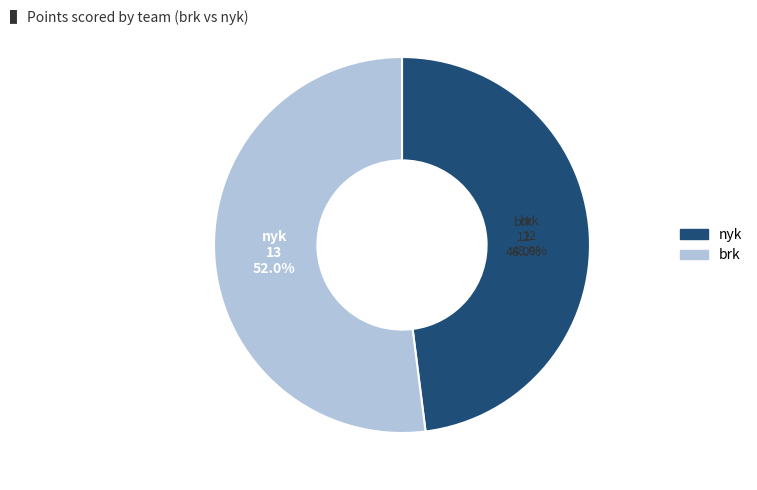

Between brk and nyk, which is larger?

nyk